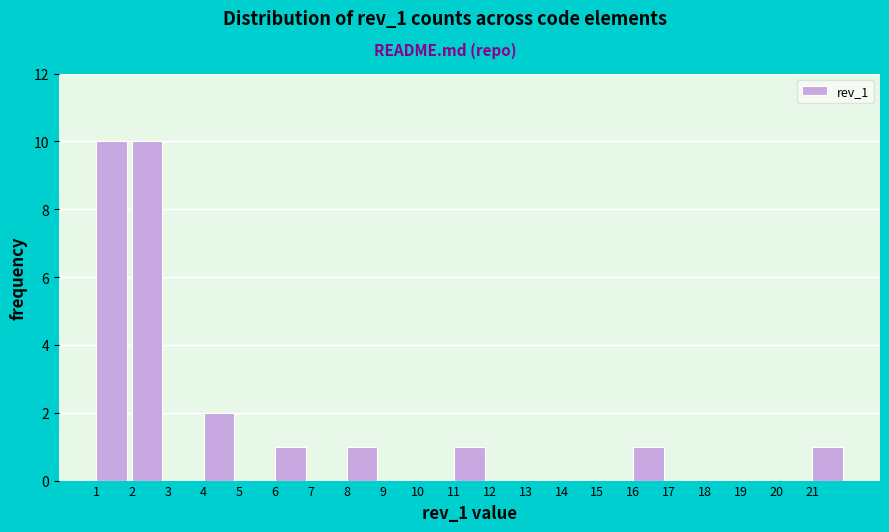

Reading left to right, transcribe this chart: for each bar, give the range it covers on the x-axis and its height. The values are not printed on the chart, so give them approximately, as read against the axis.

1 to 2: 10
2 to 3: 10
3 to 4: 0
4 to 5: 2
5 to 6: 0
6 to 7: 1
7 to 8: 0
8 to 9: 1
9 to 10: 0
10 to 11: 0
11 to 12: 1
12 to 13: 0
13 to 14: 0
14 to 15: 0
15 to 16: 0
16 to 17: 1
17 to 18: 0
18 to 19: 0
19 to 20: 0
20 to 21: 0
21 to 22: 1